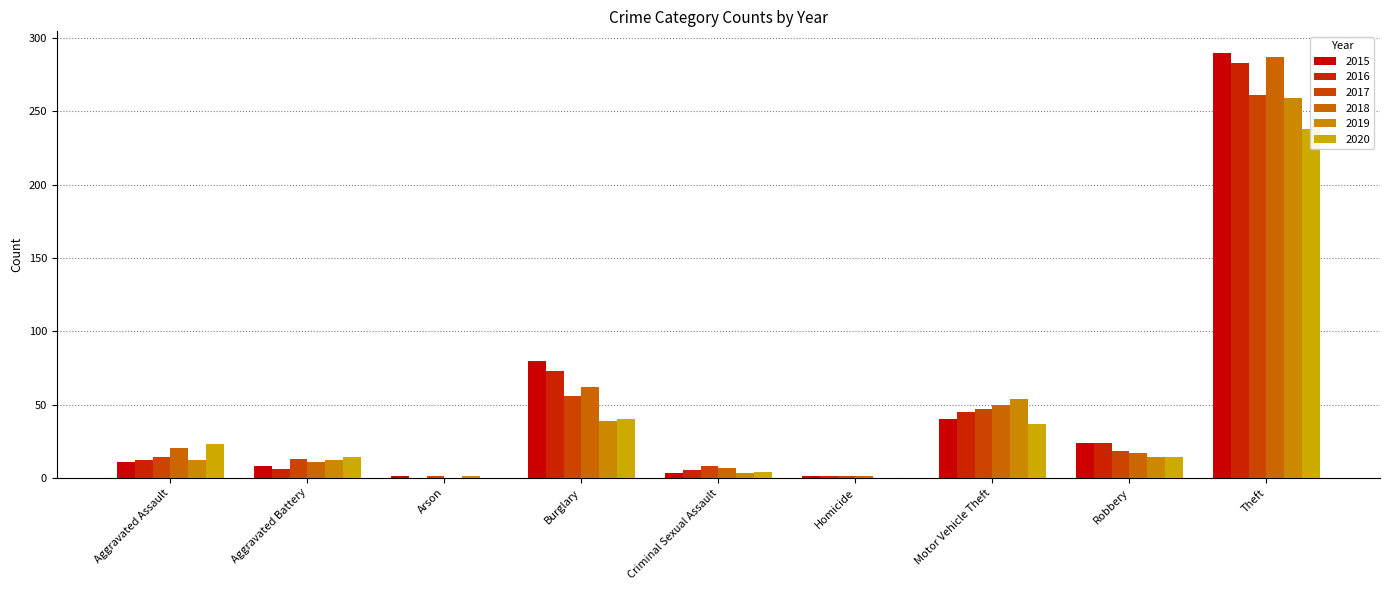

What is the sum of all 2020 values?

370